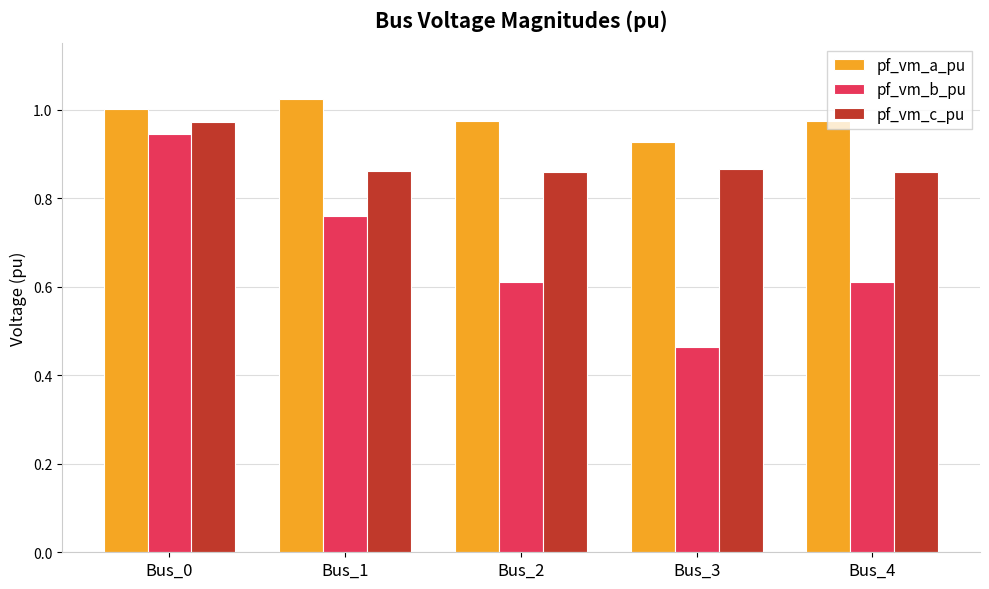

True or false: pf_vm_a_pu has a value of 0.7 at Bus_1.

False